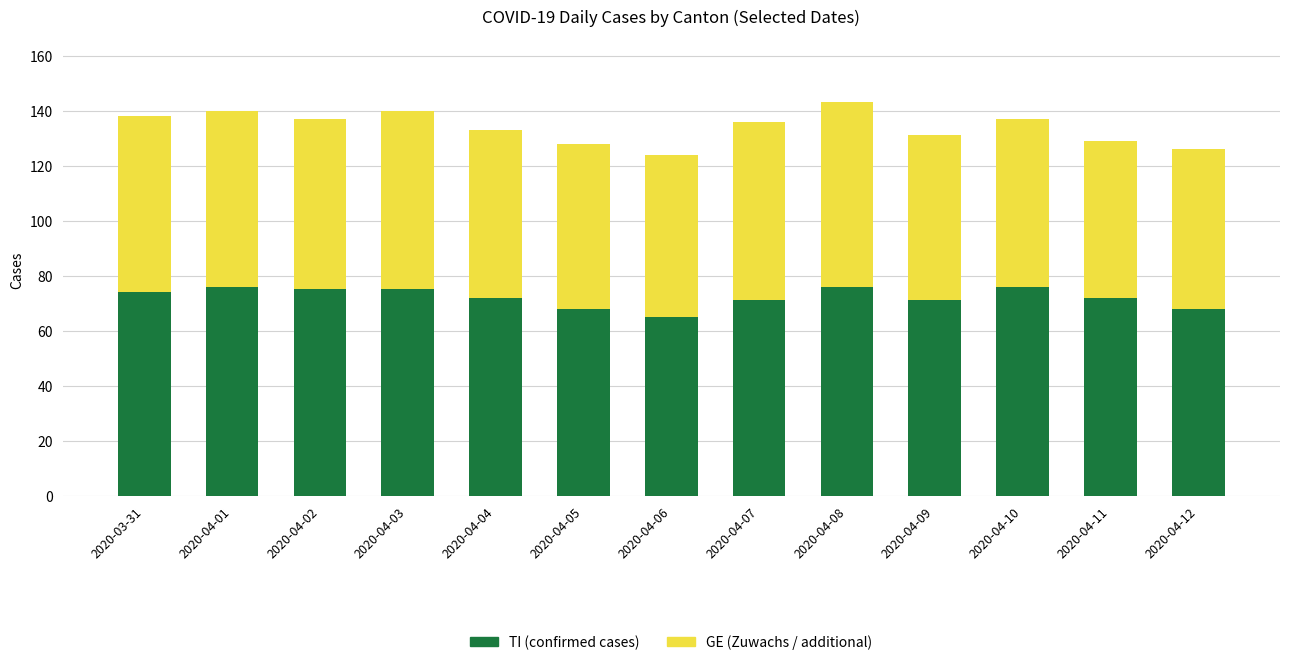

What is the total value across all series at 2020-03-31?

138